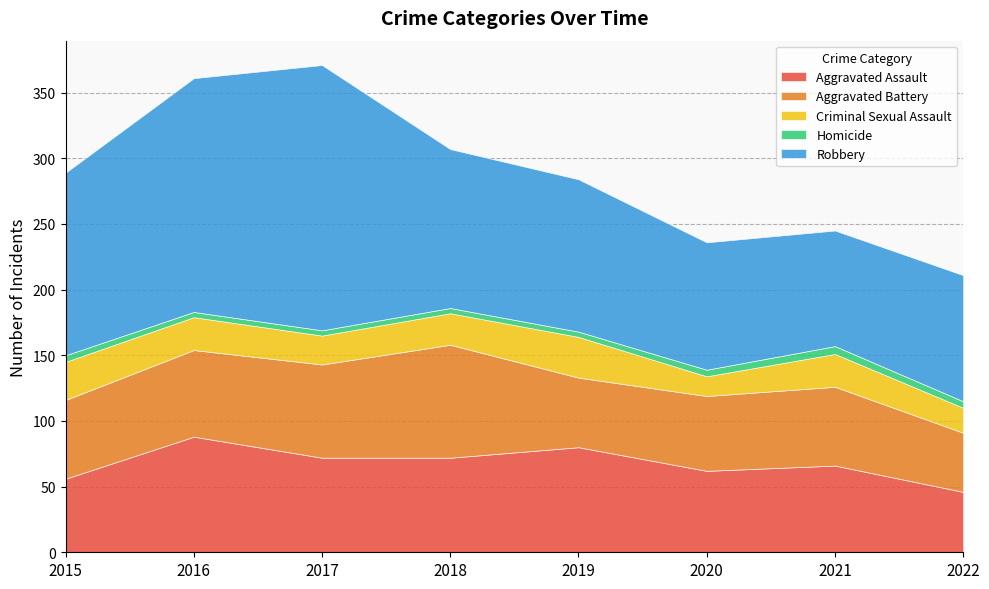

What is the sum of the Aggravated Battery values at 2019 and 2020?

110